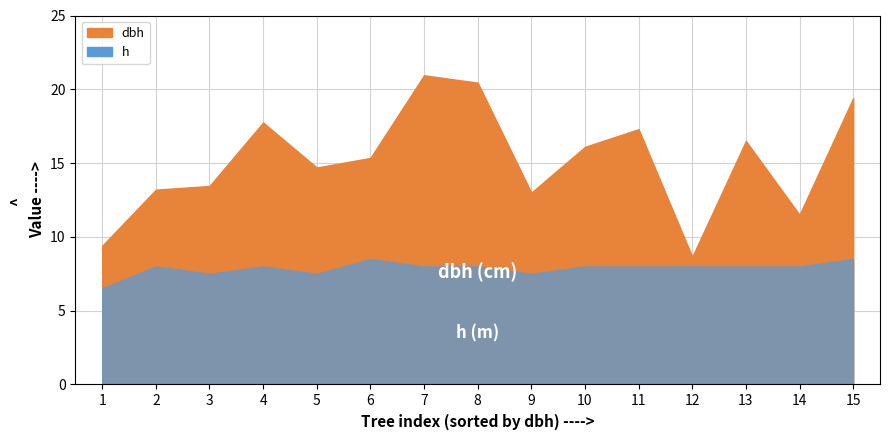

Rank the categories by dbh value from lowest to highest.

12, 1, 14, 9, 2, 3, 5, 6, 10, 13, 11, 4, 15, 8, 7